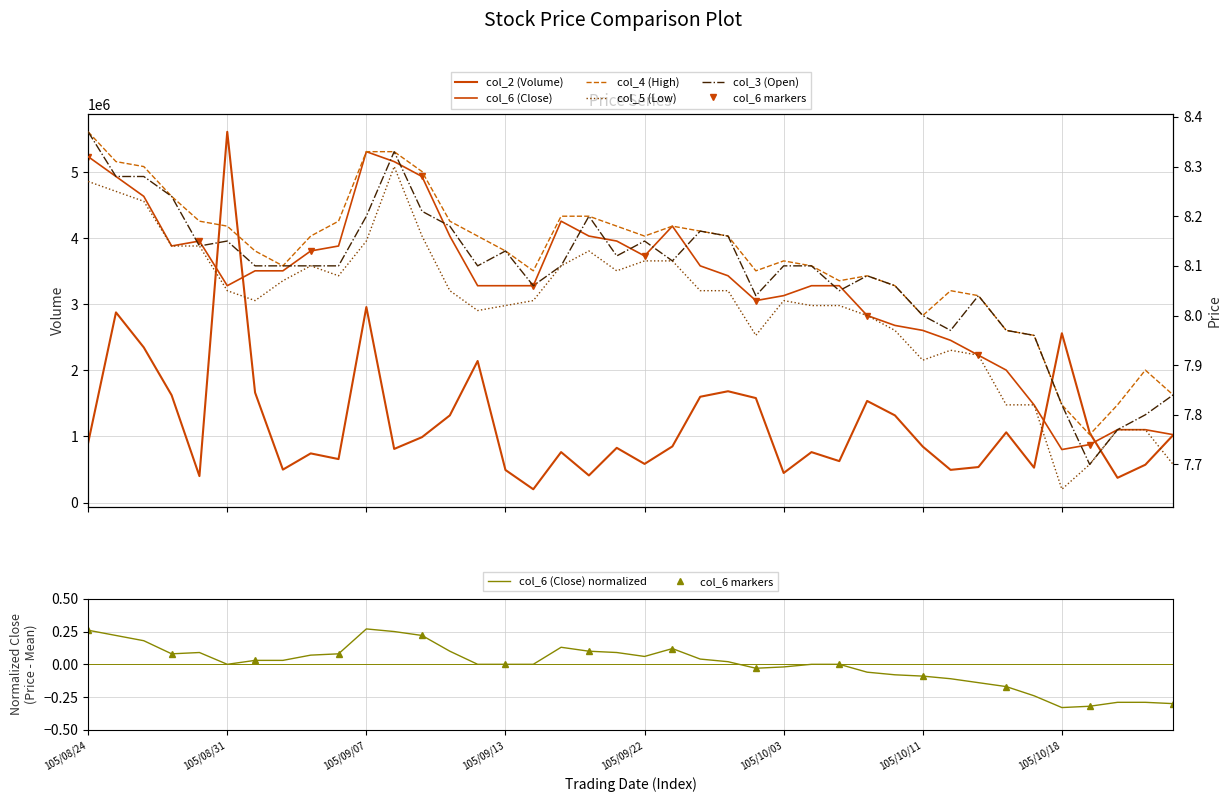

Which series changed the most between 105/09/21 and 105/09/23?

col_2 (Volume)